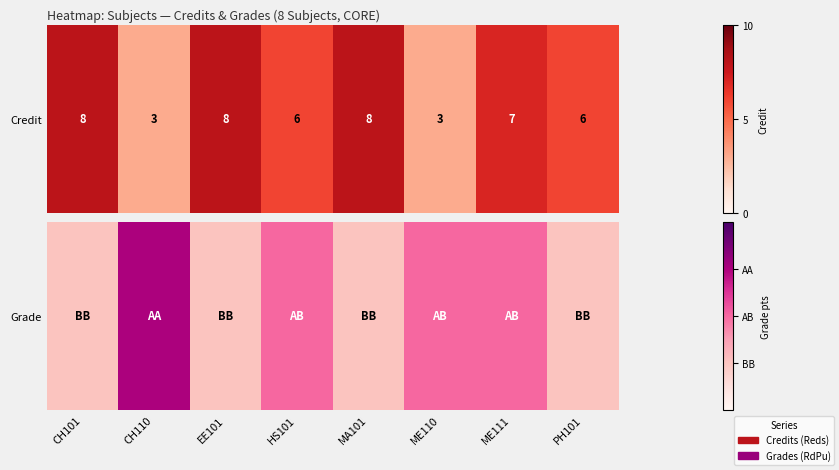

Count the values in the range 3 to 4.

8